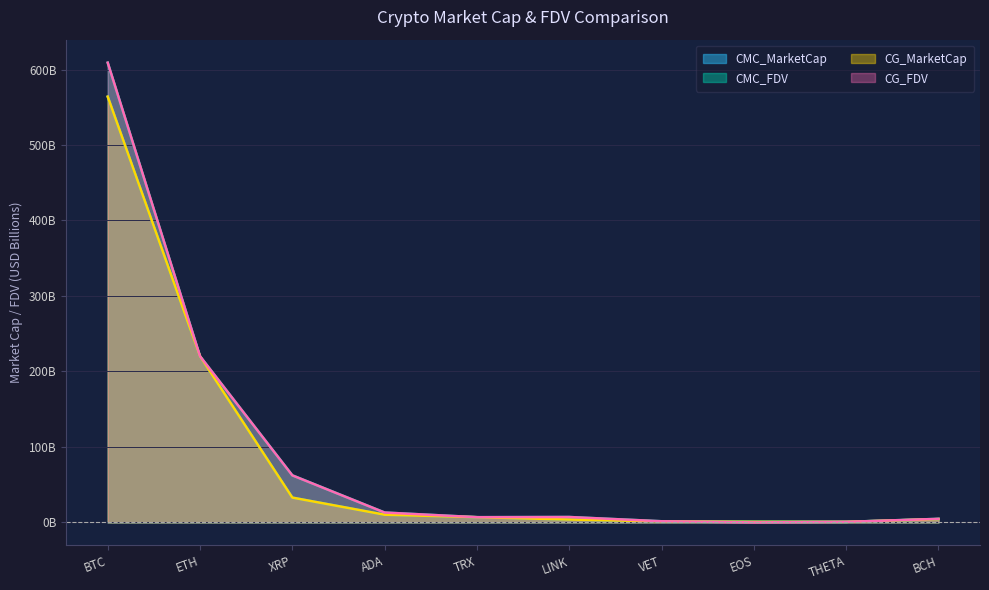

True or false: CG_FDV has more than 0 points higher than both neighbors.

True